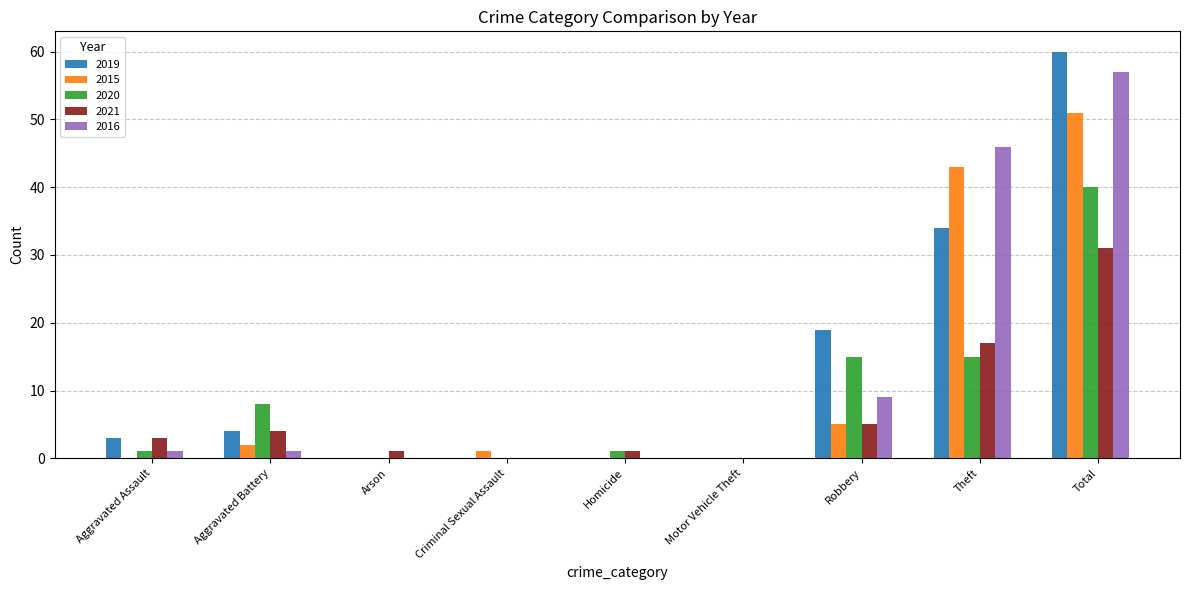

Reading right to left, extract all data points from this chart.

2019: Total=60	Theft=34	Robbery=19	Motor Vehicle Theft=0	Homicide=0	Criminal Sexual Assault=0	Arson=0	Aggravated Battery=4	Aggravated Assault=3
2015: Total=51	Theft=43	Robbery=5	Motor Vehicle Theft=0	Homicide=0	Criminal Sexual Assault=1	Arson=0	Aggravated Battery=2	Aggravated Assault=0
2020: Total=40	Theft=15	Robbery=15	Motor Vehicle Theft=0	Homicide=1	Criminal Sexual Assault=0	Arson=0	Aggravated Battery=8	Aggravated Assault=1
2021: Total=31	Theft=17	Robbery=5	Motor Vehicle Theft=0	Homicide=1	Criminal Sexual Assault=0	Arson=1	Aggravated Battery=4	Aggravated Assault=3
2016: Total=57	Theft=46	Robbery=9	Motor Vehicle Theft=0	Homicide=0	Criminal Sexual Assault=0	Arson=0	Aggravated Battery=1	Aggravated Assault=1